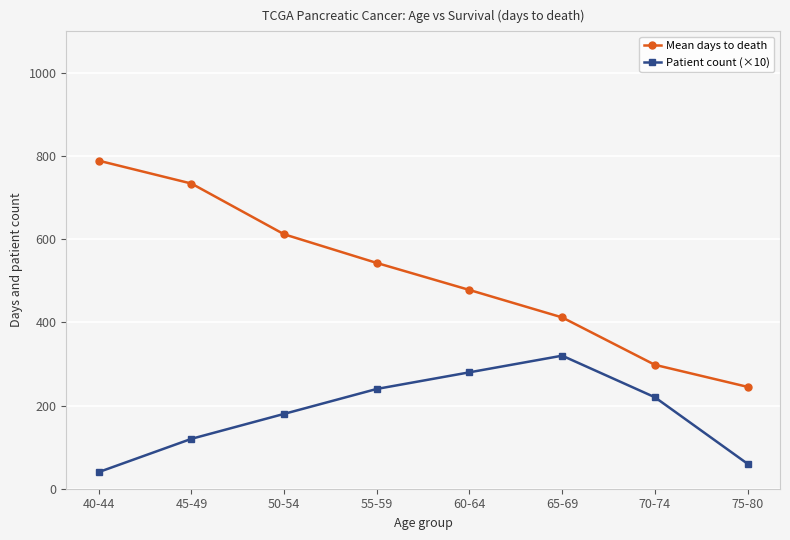

True or false: Mean days to death has a value of 1063 at 50-54.

False